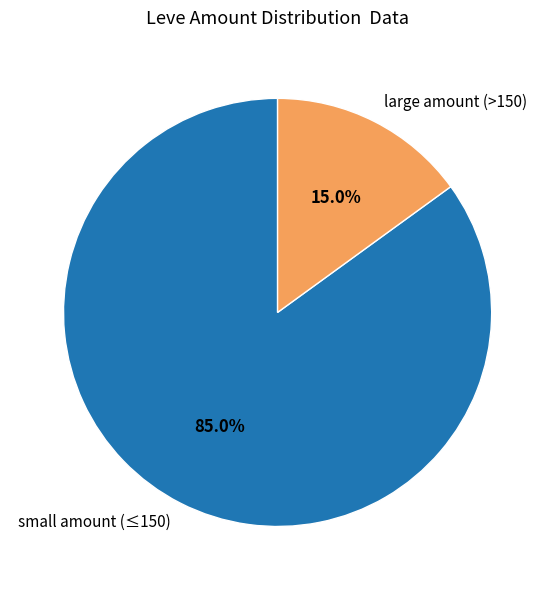

To the nearest percent, what is the average slice percentage?

50%